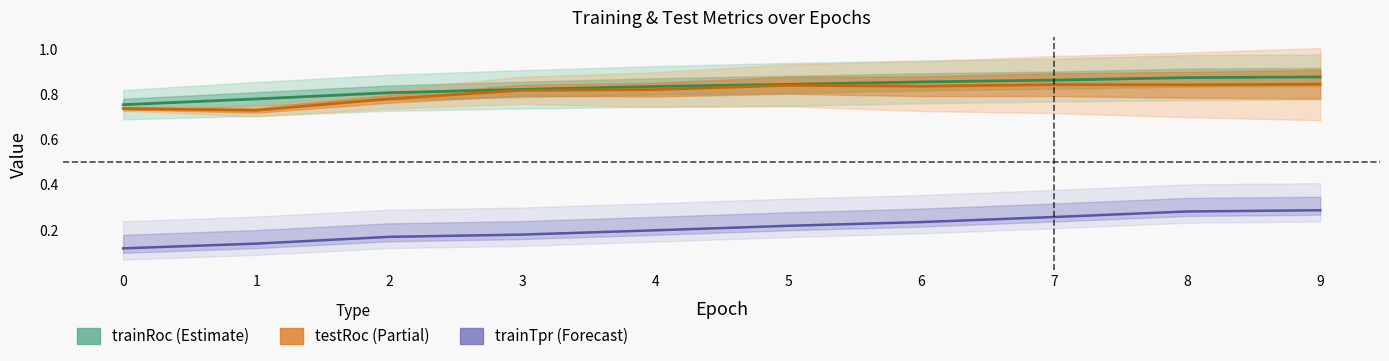

Reading left to right, transcribe all the data shown in this chart.

trainRoc (Estimate): 0.8	0.8	0.8	0.8	0.8	0.8	0.9	0.9	0.9	0.9
testRoc (Partial): 0.7	0.7	0.8	0.8	0.8	0.8	0.8	0.8	0.8	0.8
trainTpr (Forecast): 0.1	0.1	0.2	0.2	0.2	0.2	0.2	0.3	0.3	0.3